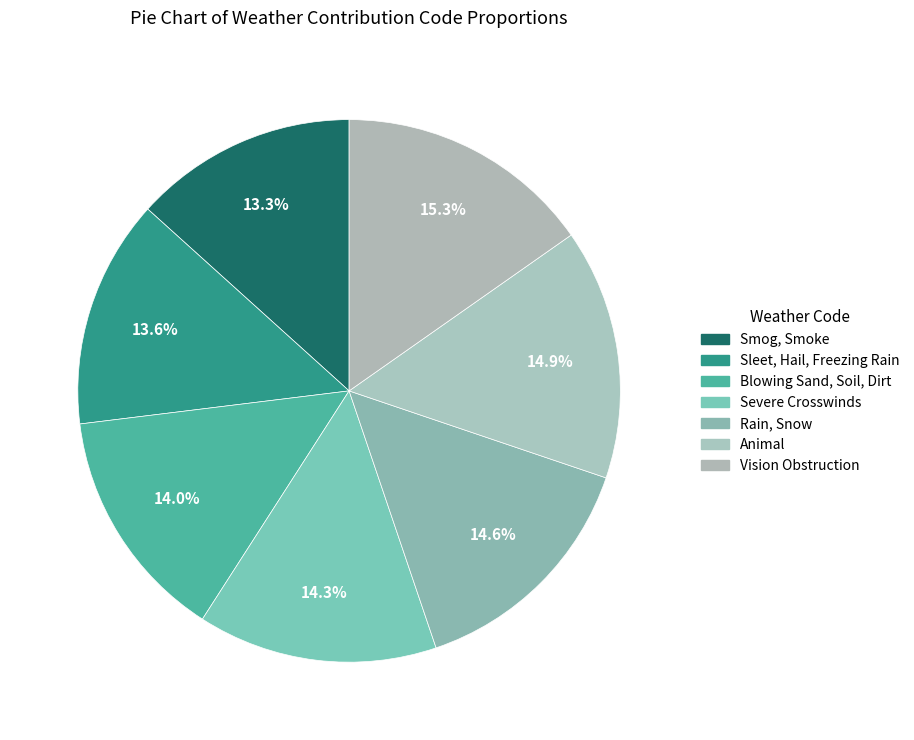

What percentage is the Animal slice, to the nearest percent?

15%